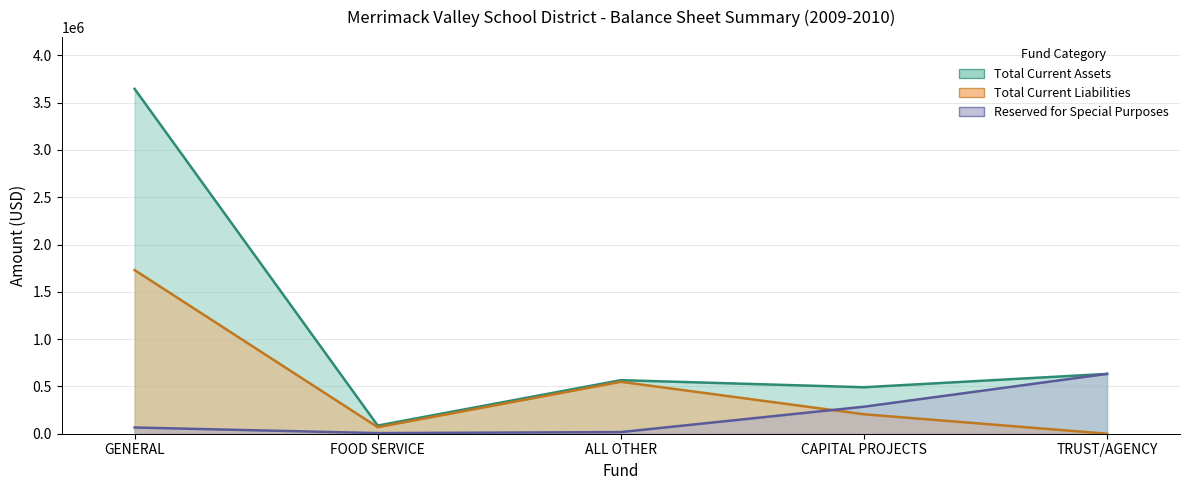

Which series has the largest total across all categories?

Total Current Assets